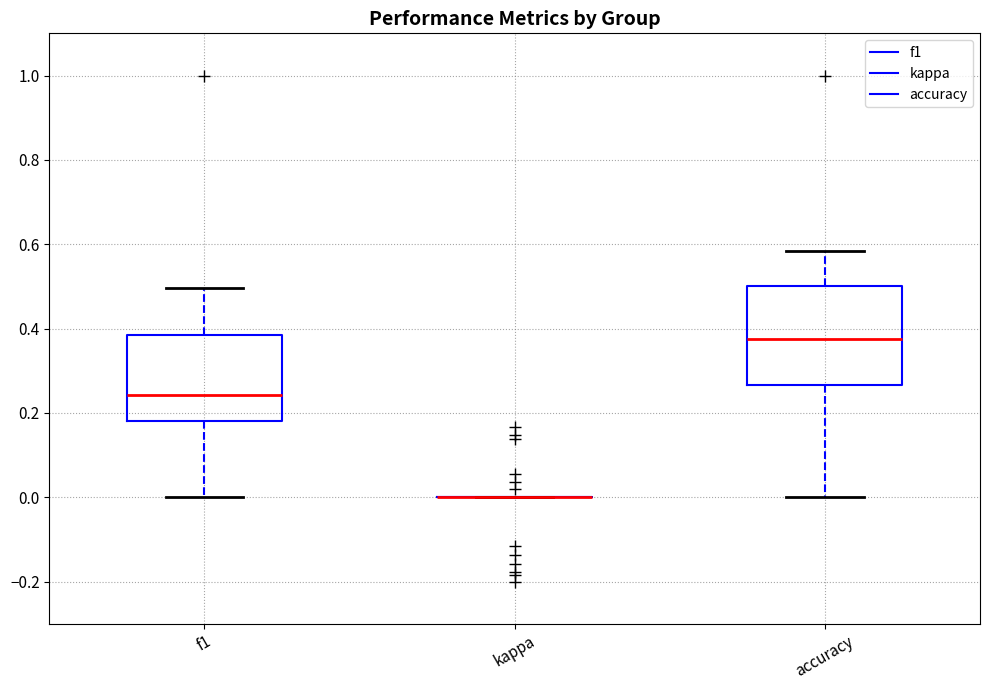

Comparing the boxes themselves (not the whiskers), which one is the tallest?

accuracy